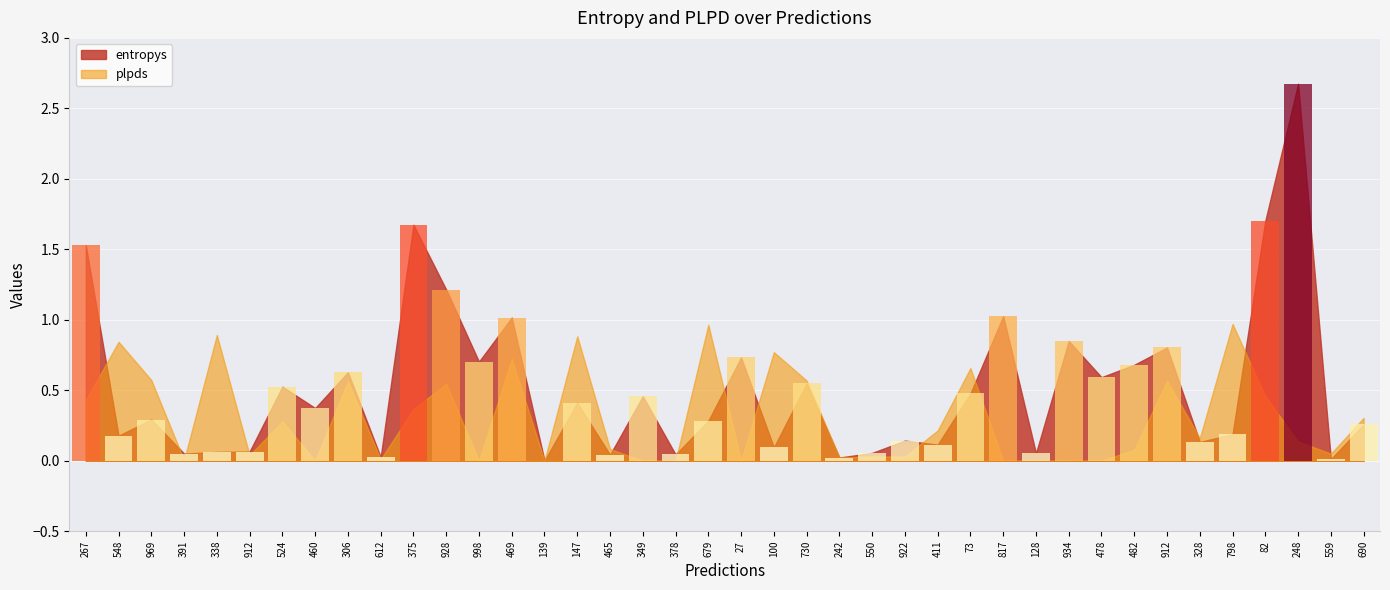

Are the bars grouped side by side (vs. stacked)?

Yes